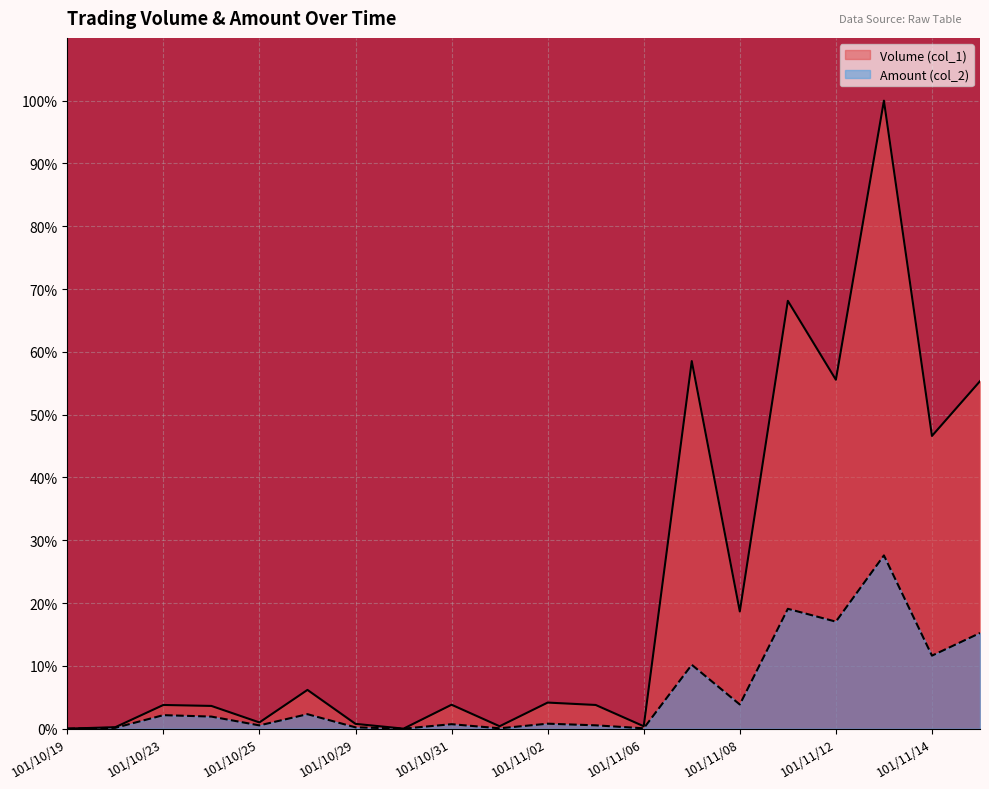

What are all the series names shown in the legend?

Volume (col_1), Amount (col_2)